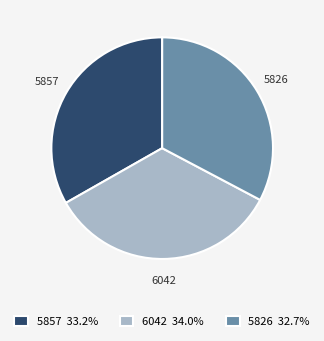

What is the largest slice in the pie chart?

6042